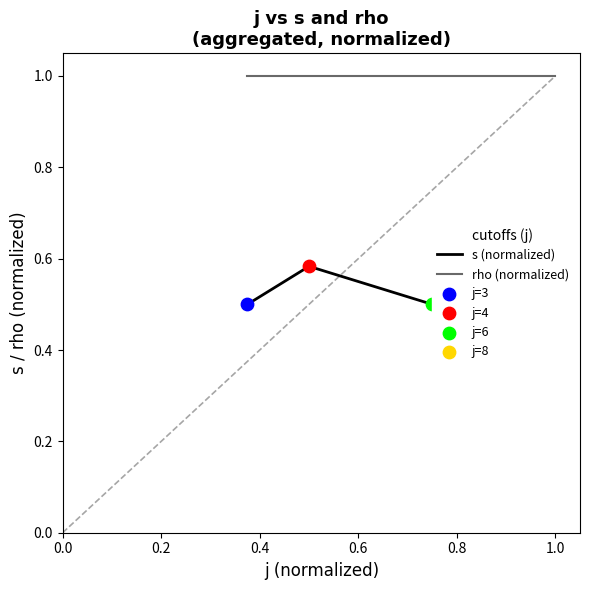

At how many categories does at least one series exceed 0?

4